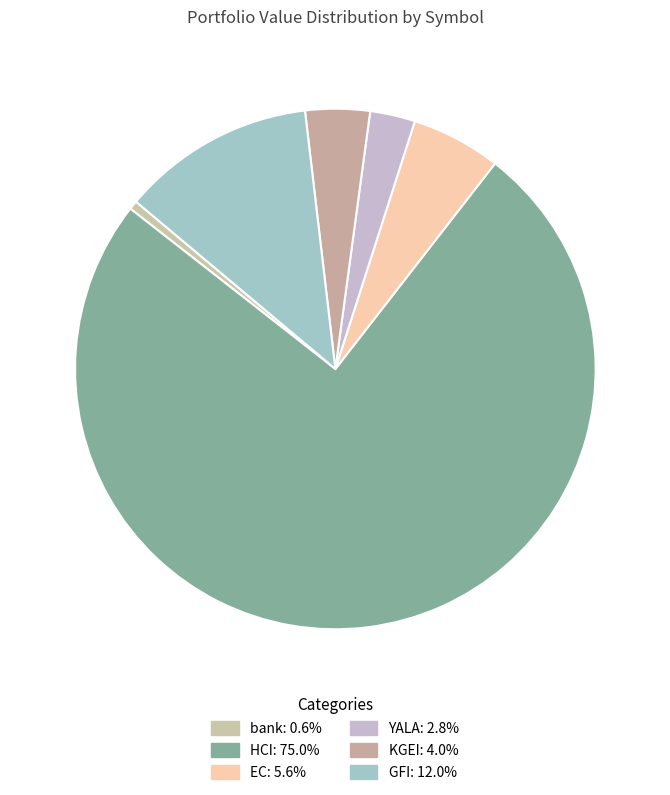

How many slices are in this pie chart?

6